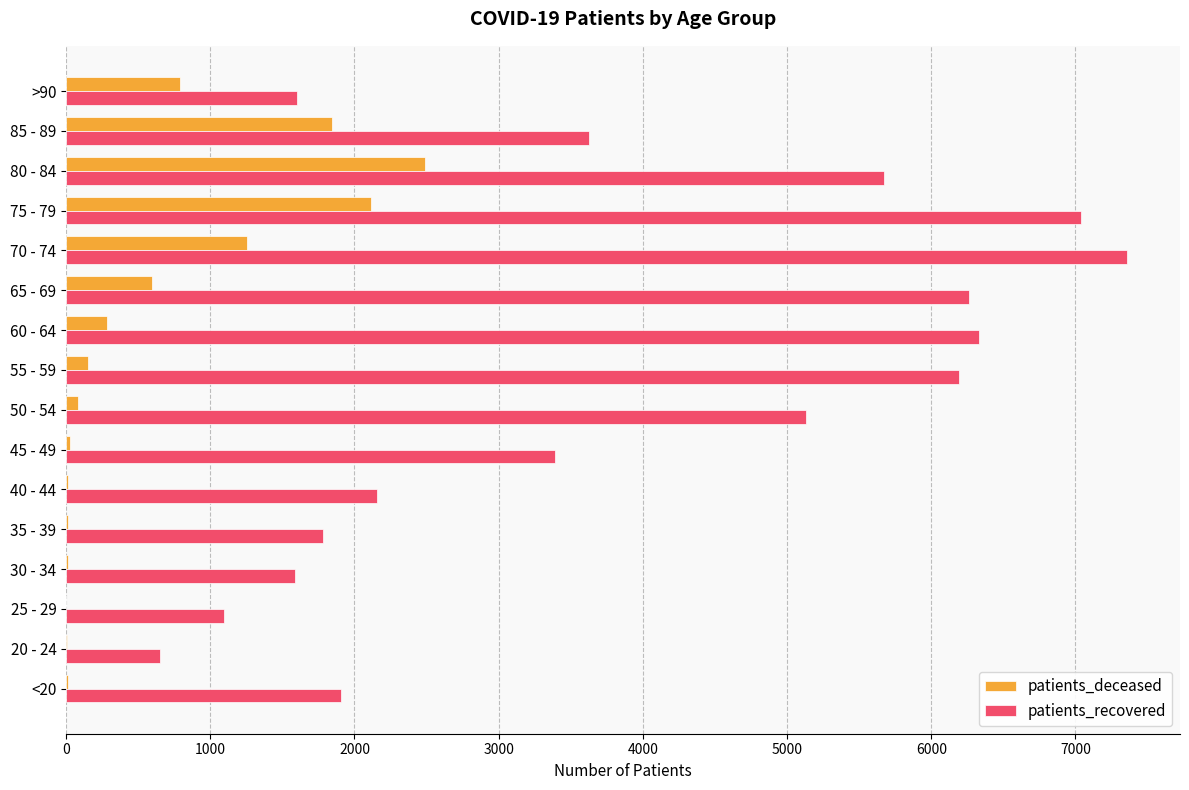

What is the sum of all patients_deceased values?

9689